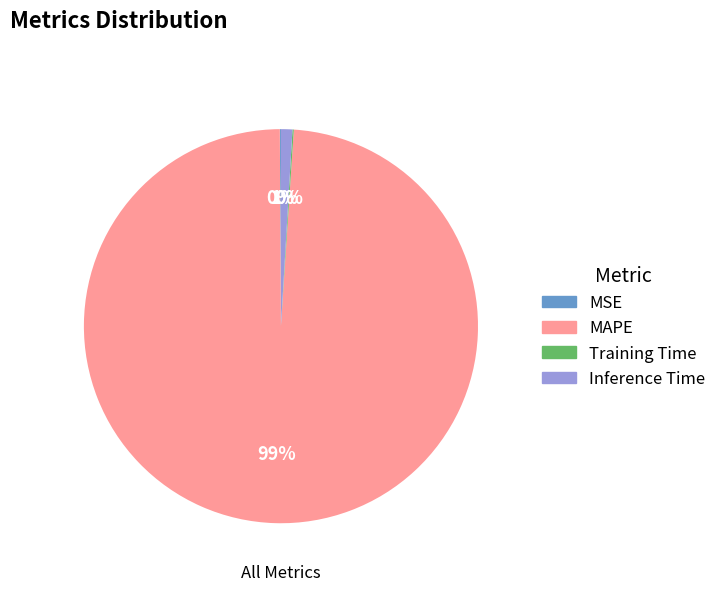

Which category has the biggest portion of the pie?

MAPE